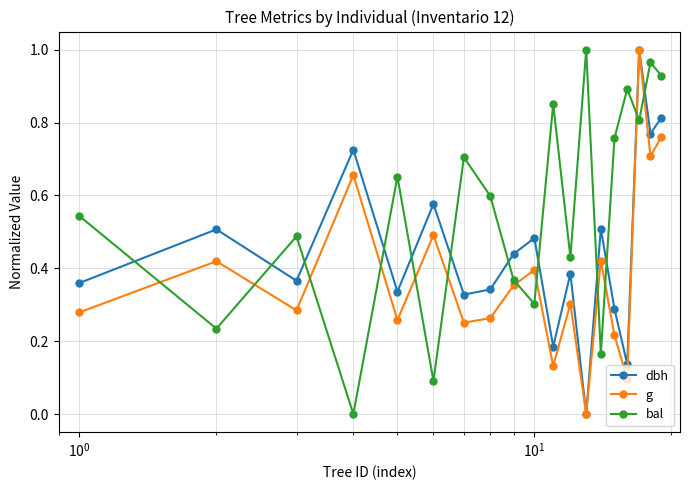

How many series are shown in this chart?

3